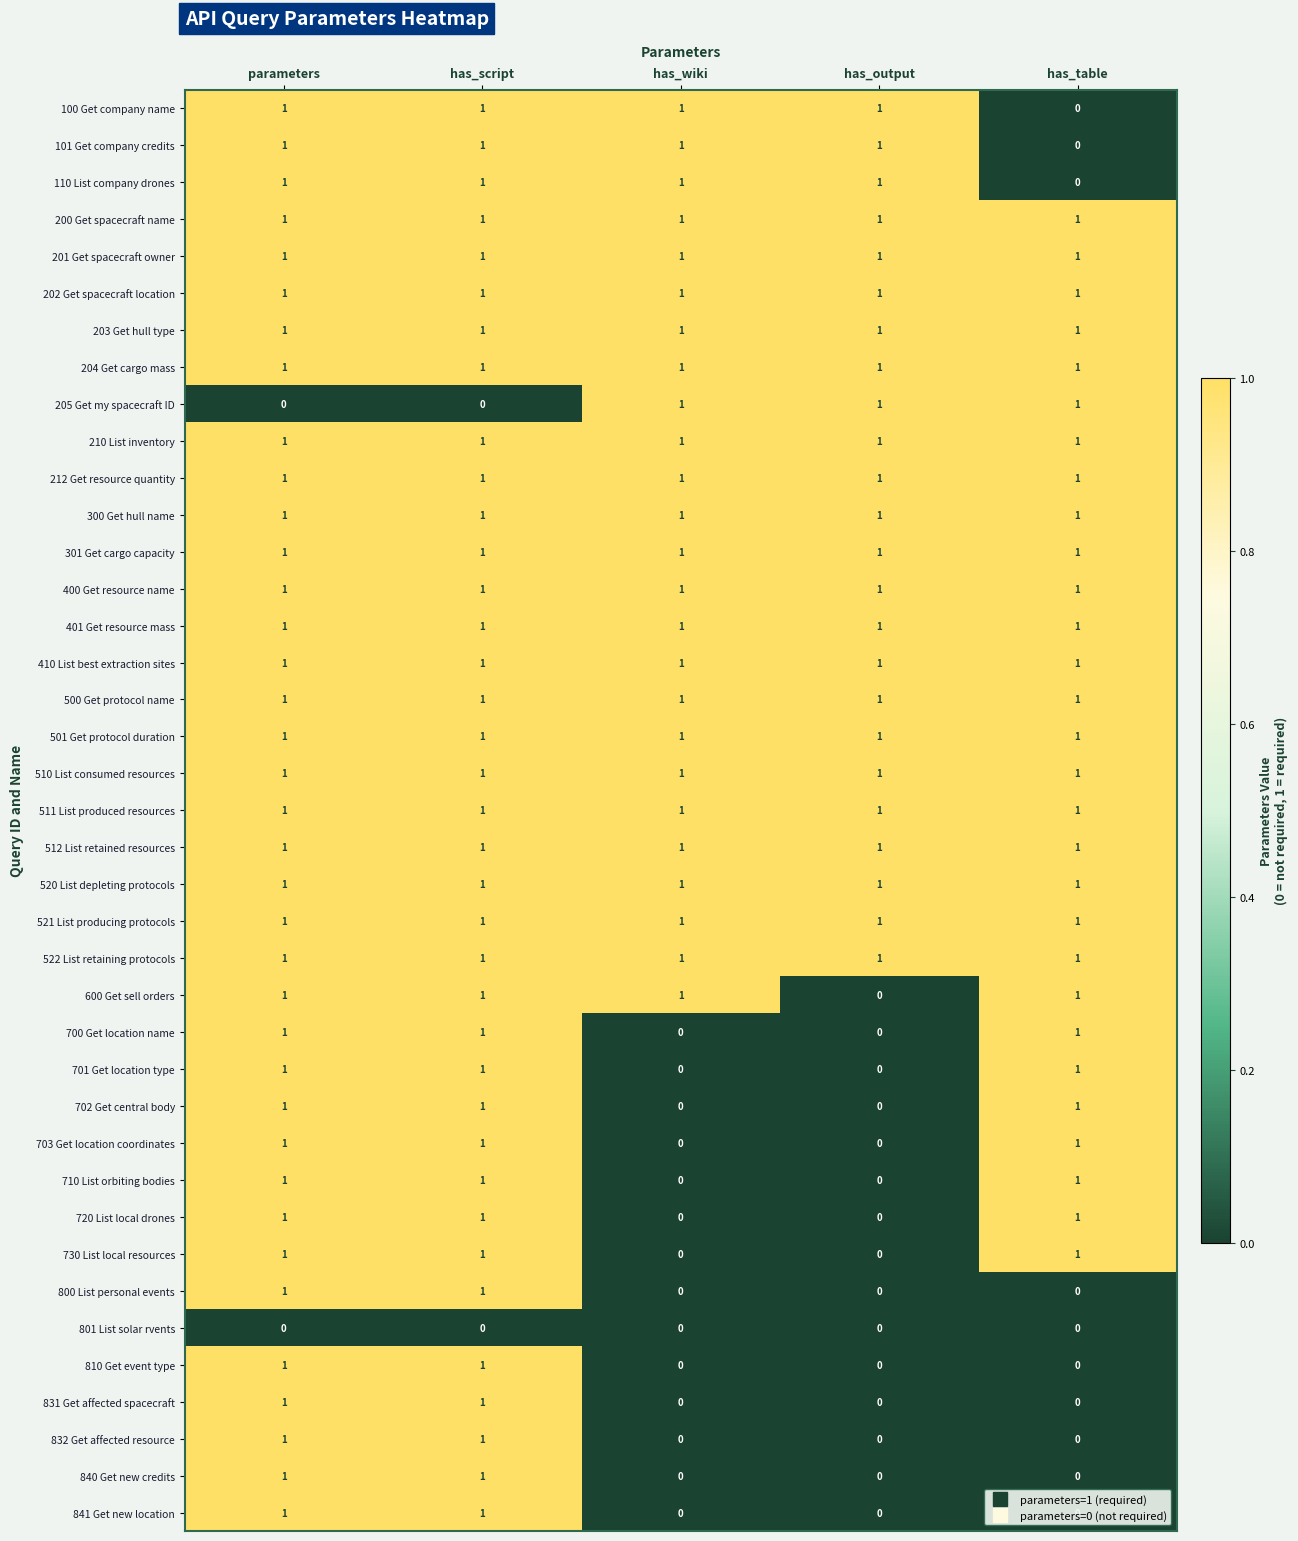

What is the spread (max minus min) of values at has_output?

1